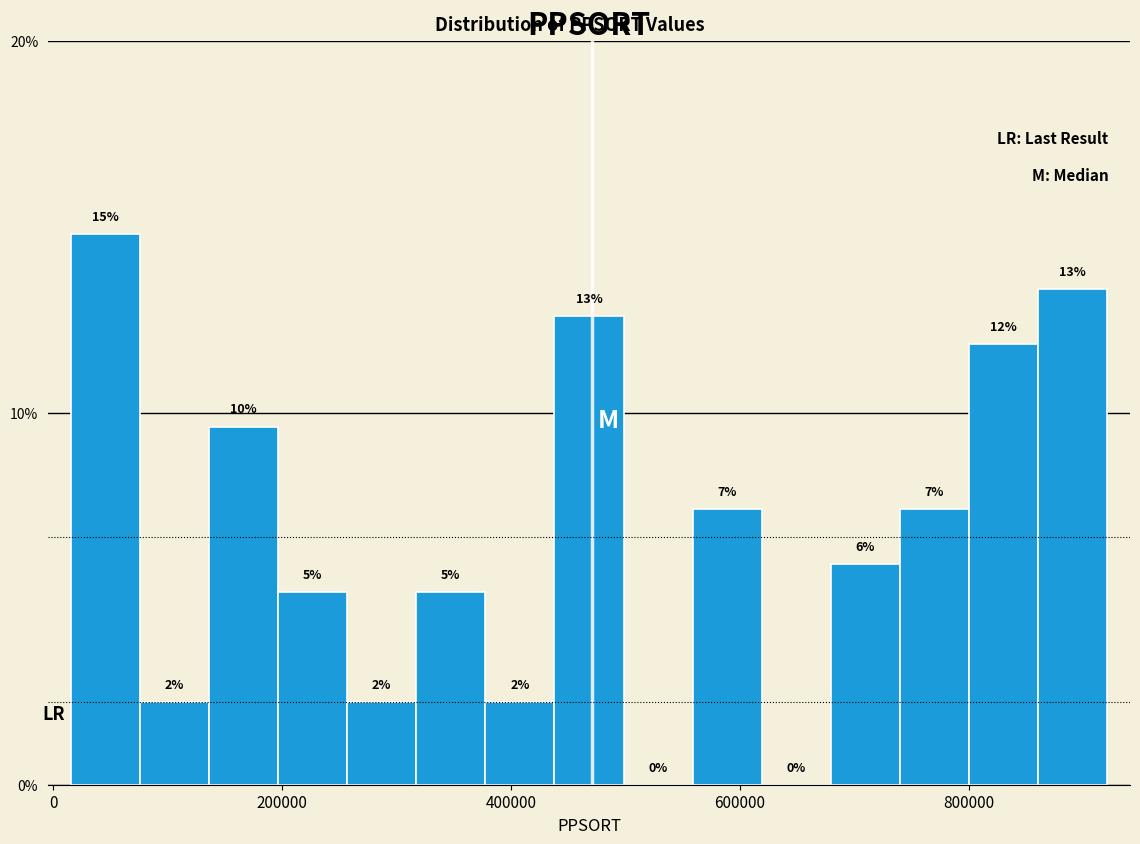

Around what value on the x-axis is the tallest bar? Give the approximate position of its centre, as read against the axis.

40000